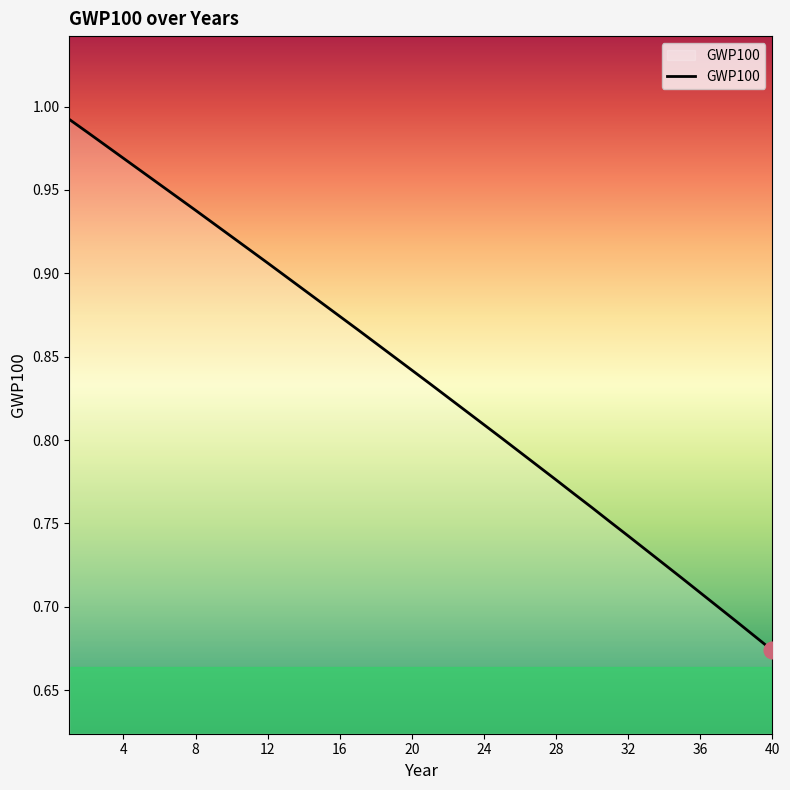

What is the difference between the maximum and minimum values?

0.3